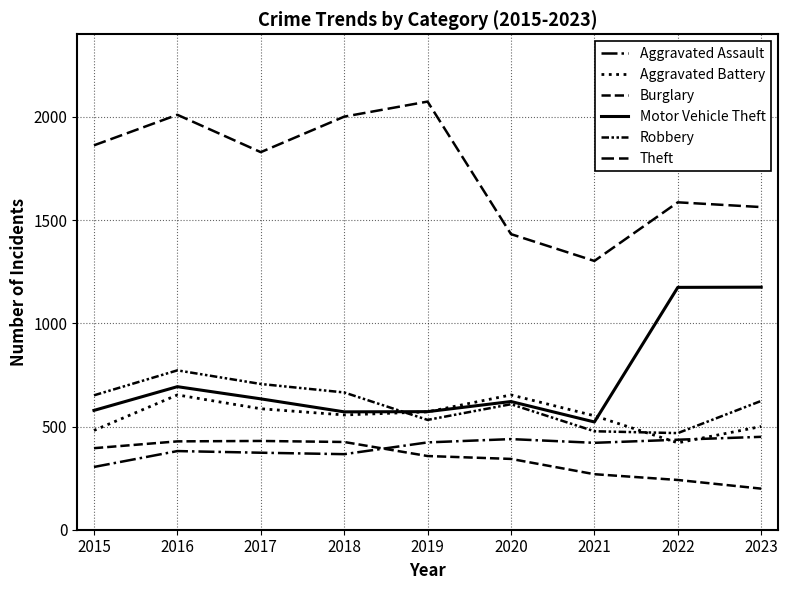

The Theft series shows 1302 at 2021. True or false?

True